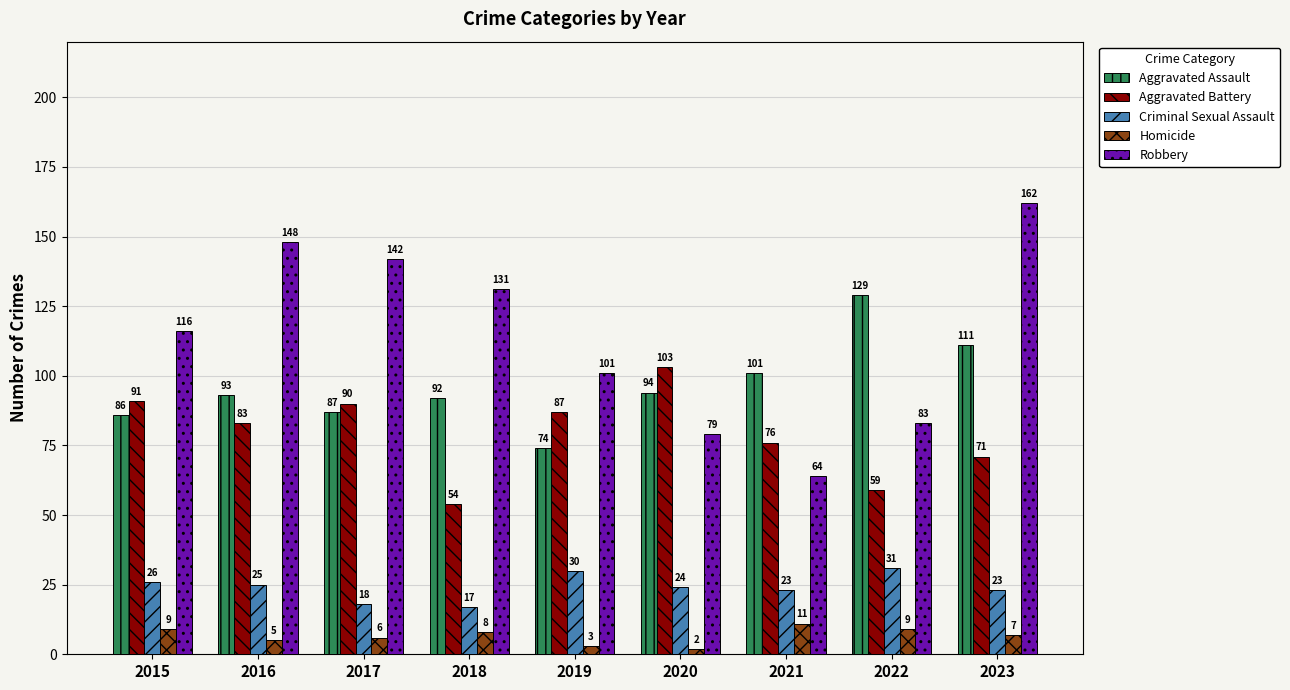

How many bars are there in each group?

5